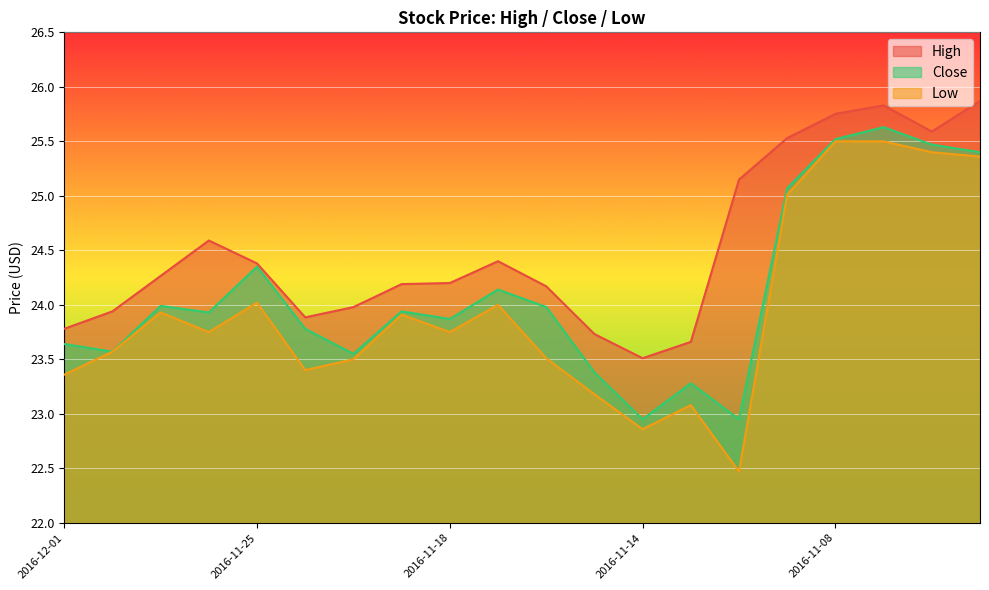

How many interior local peaks does the High series have?

3